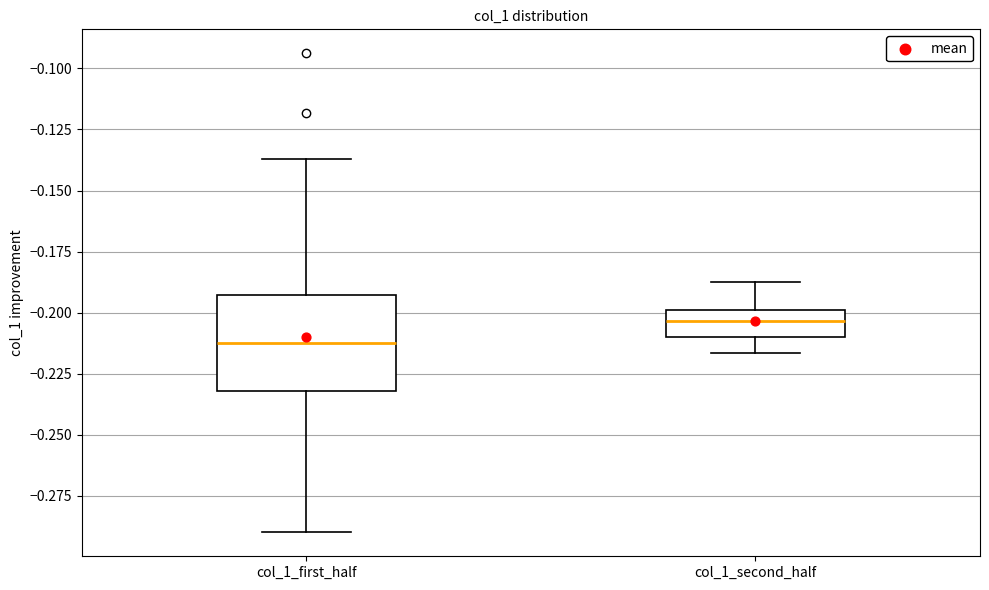

Which box's median line is the highest?

col_1_second_half